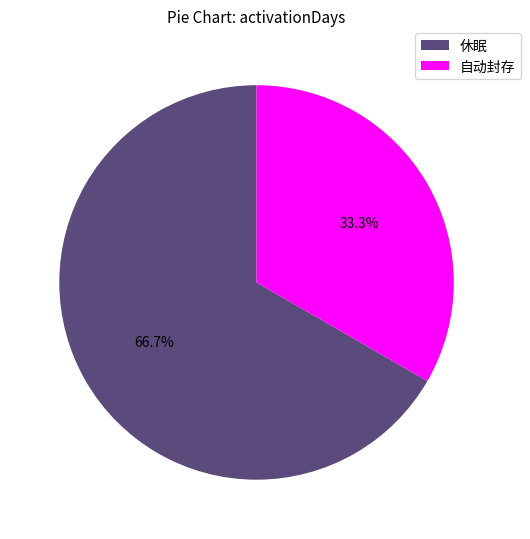

To the nearest percent, what portion does 自动封存 represent?

33%